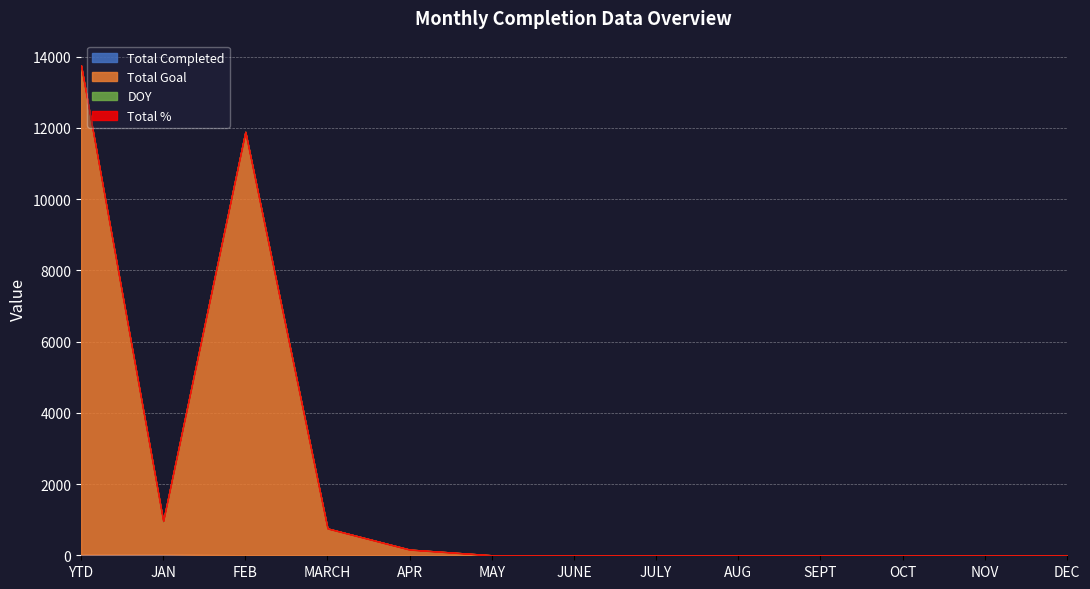

How many categories are shown in the chart?

13